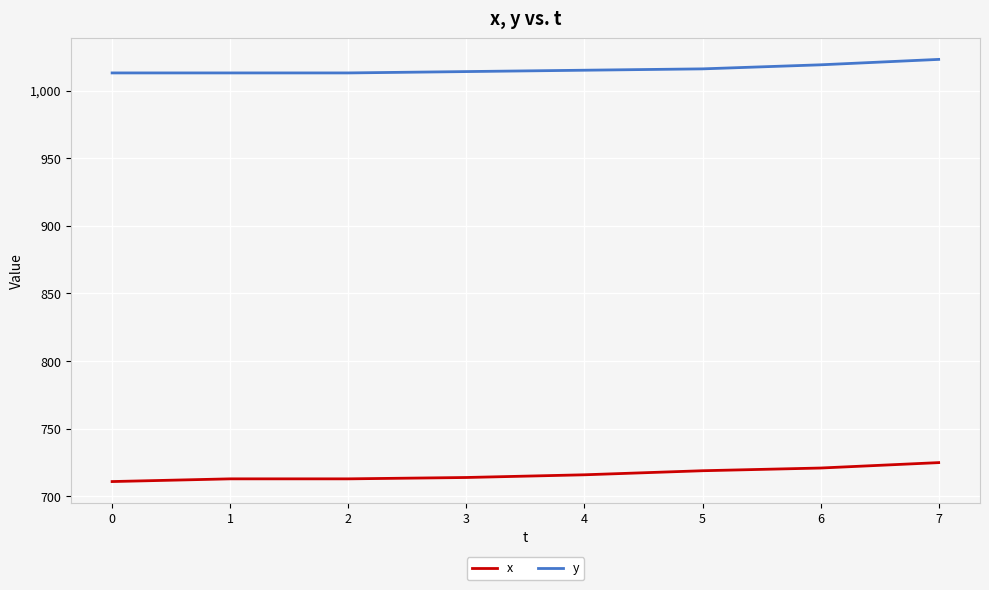

List the series in order of their overall mean, highest first.

y, x